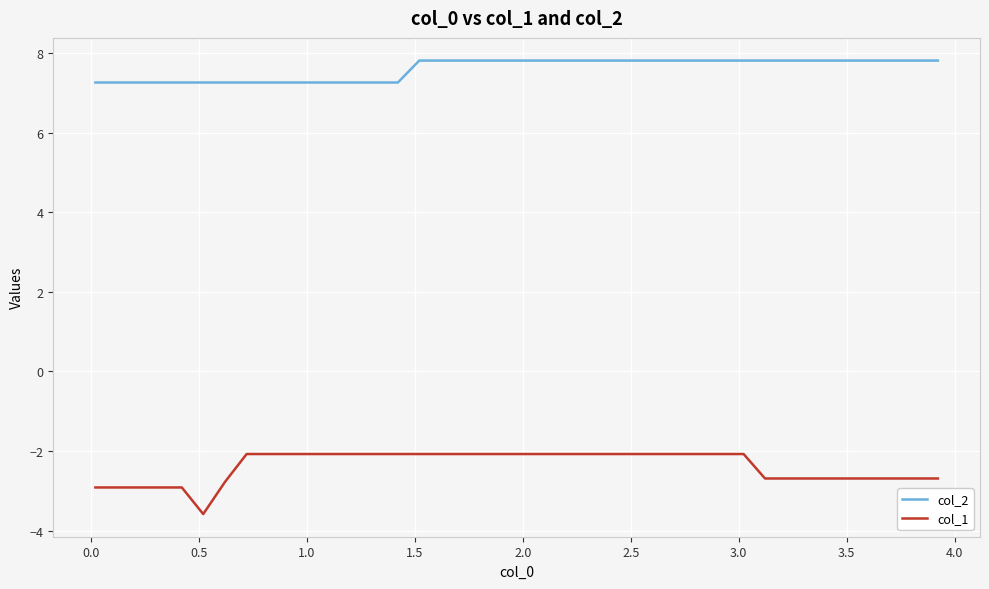

List the series in order of their peak value, highest first.

col_2, col_1